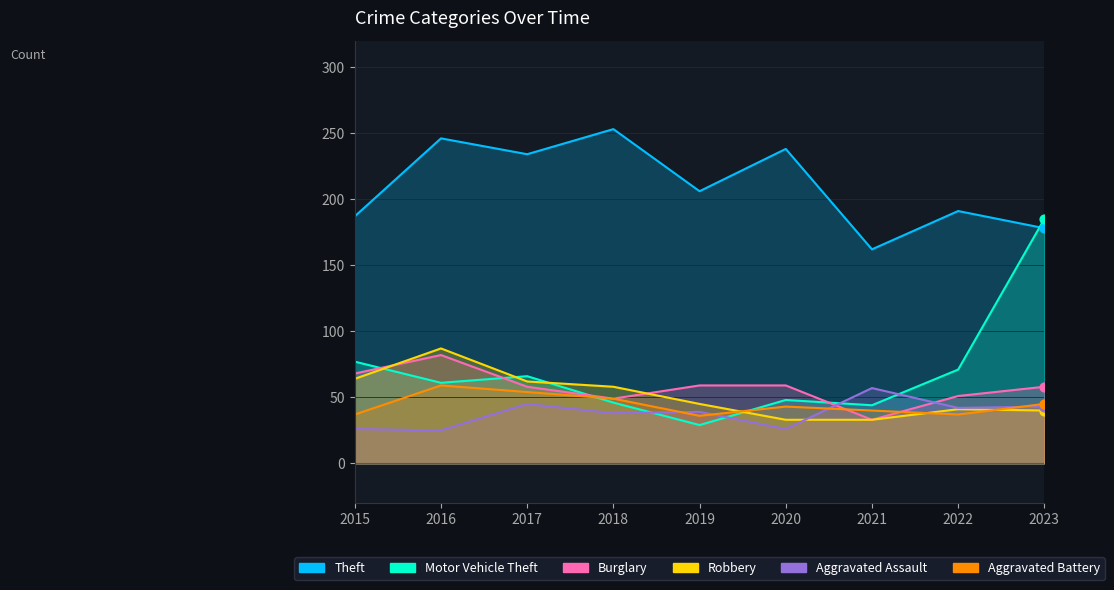

Which series has the largest total across all categories?

Theft